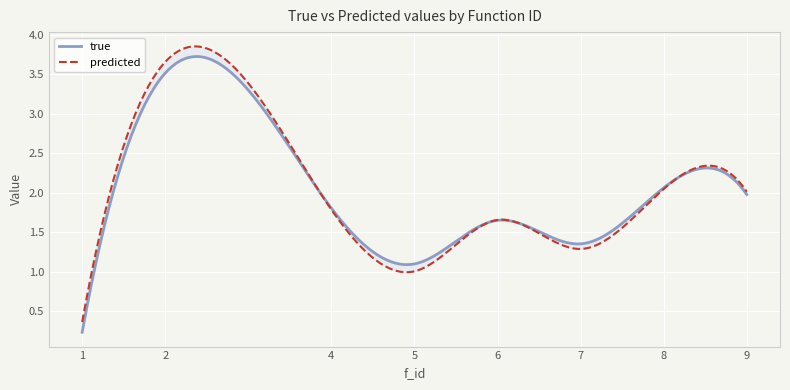

What is the difference between the true values at 2 and 7?

2.2